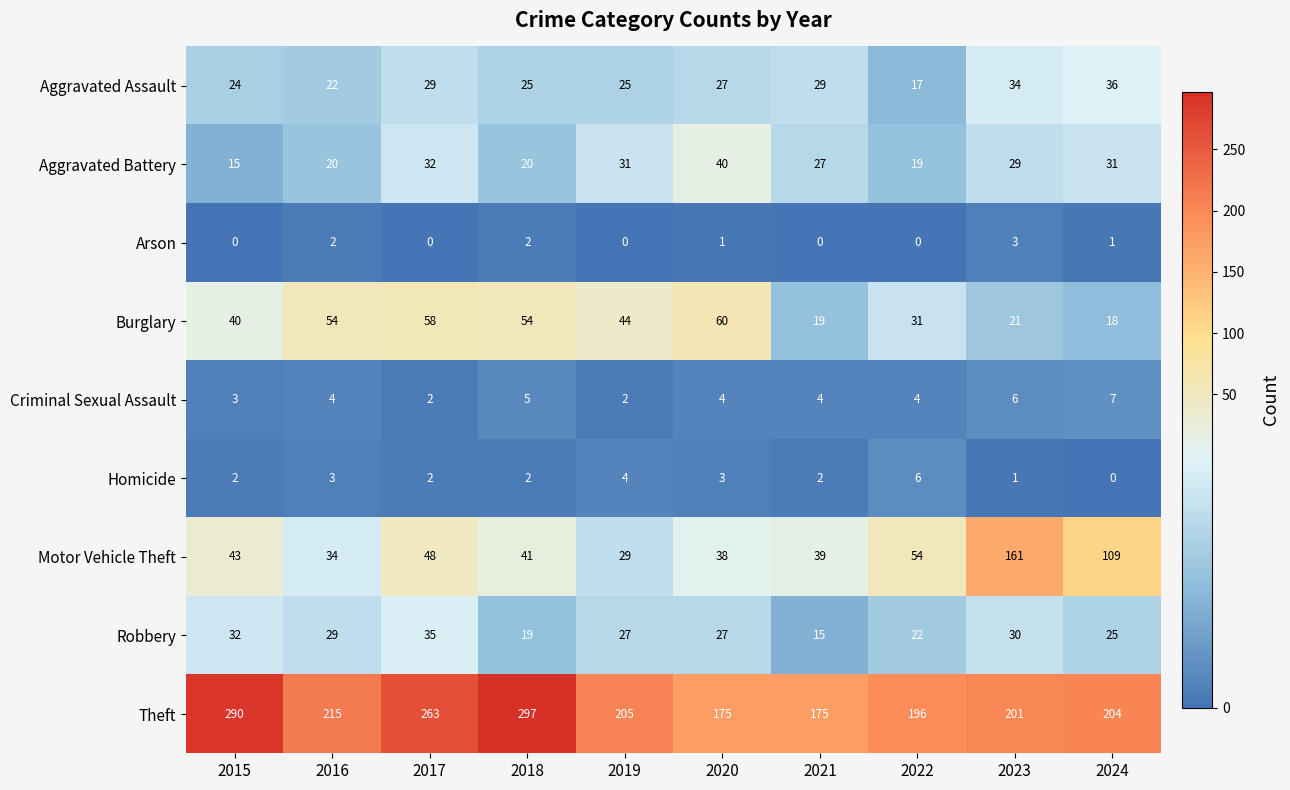

Which series has the largest total across all categories?

Theft